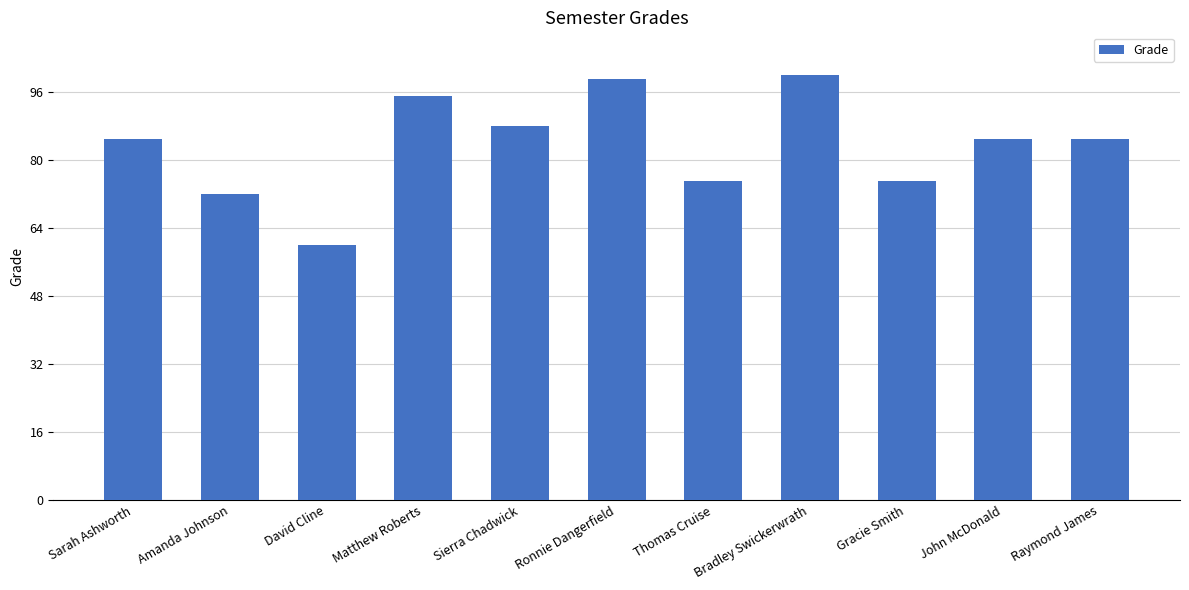

Read the value at Ronnie Dangerfield.

99